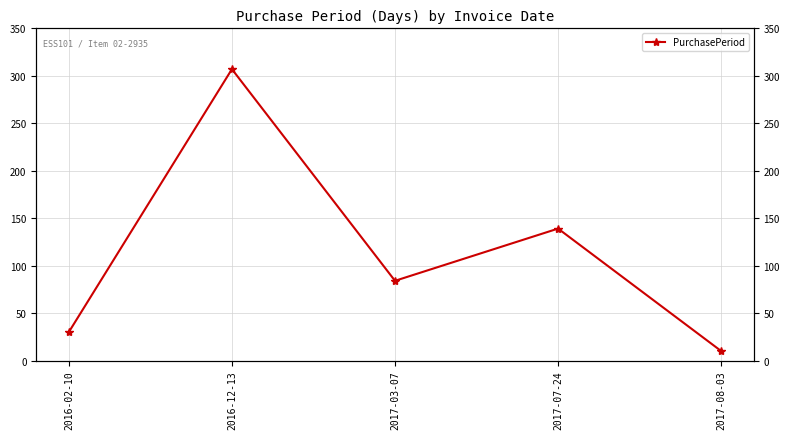

Reading left to right, transcribe all the data shown in this chart.

30	307	84	139	10